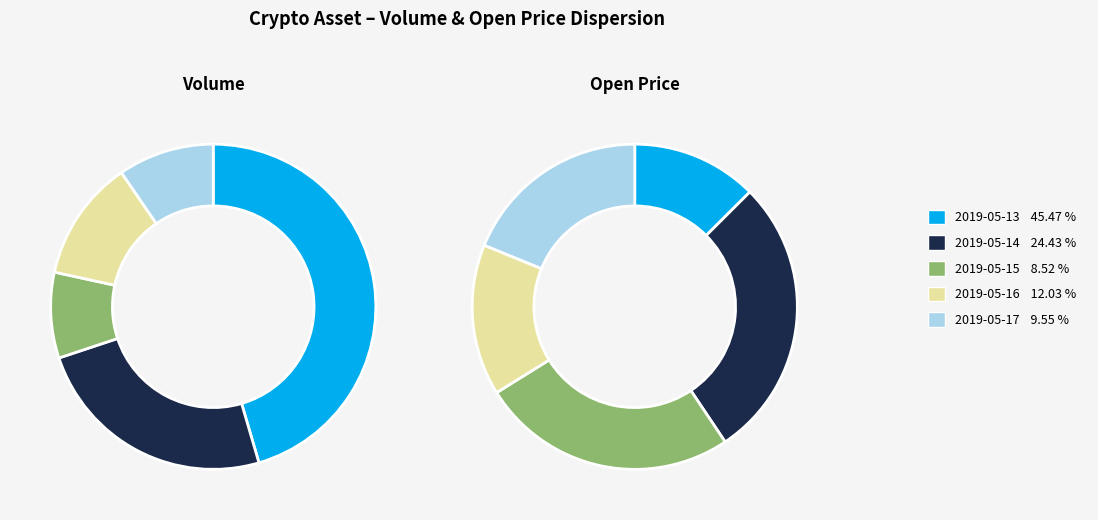

Which slice is the largest?

2019-05-13